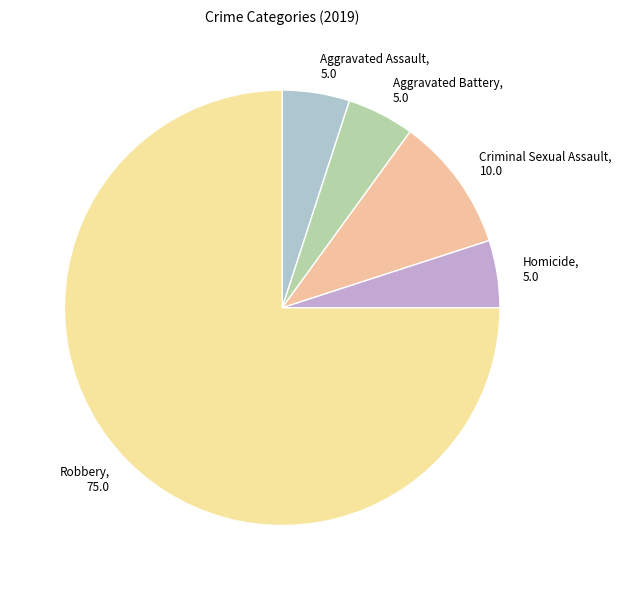

Do Criminal Sexual Assault and Aggravated Battery together represent more than half of the pie?

No